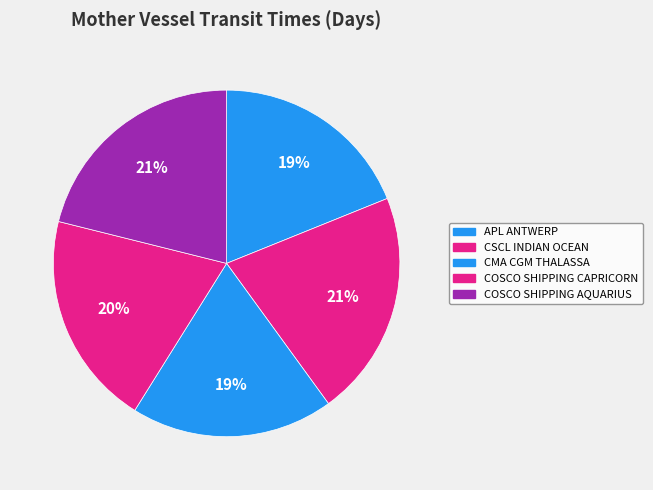

Is it true that COSCO SHIPPING CAPRICORN is 20% of the pie?

True